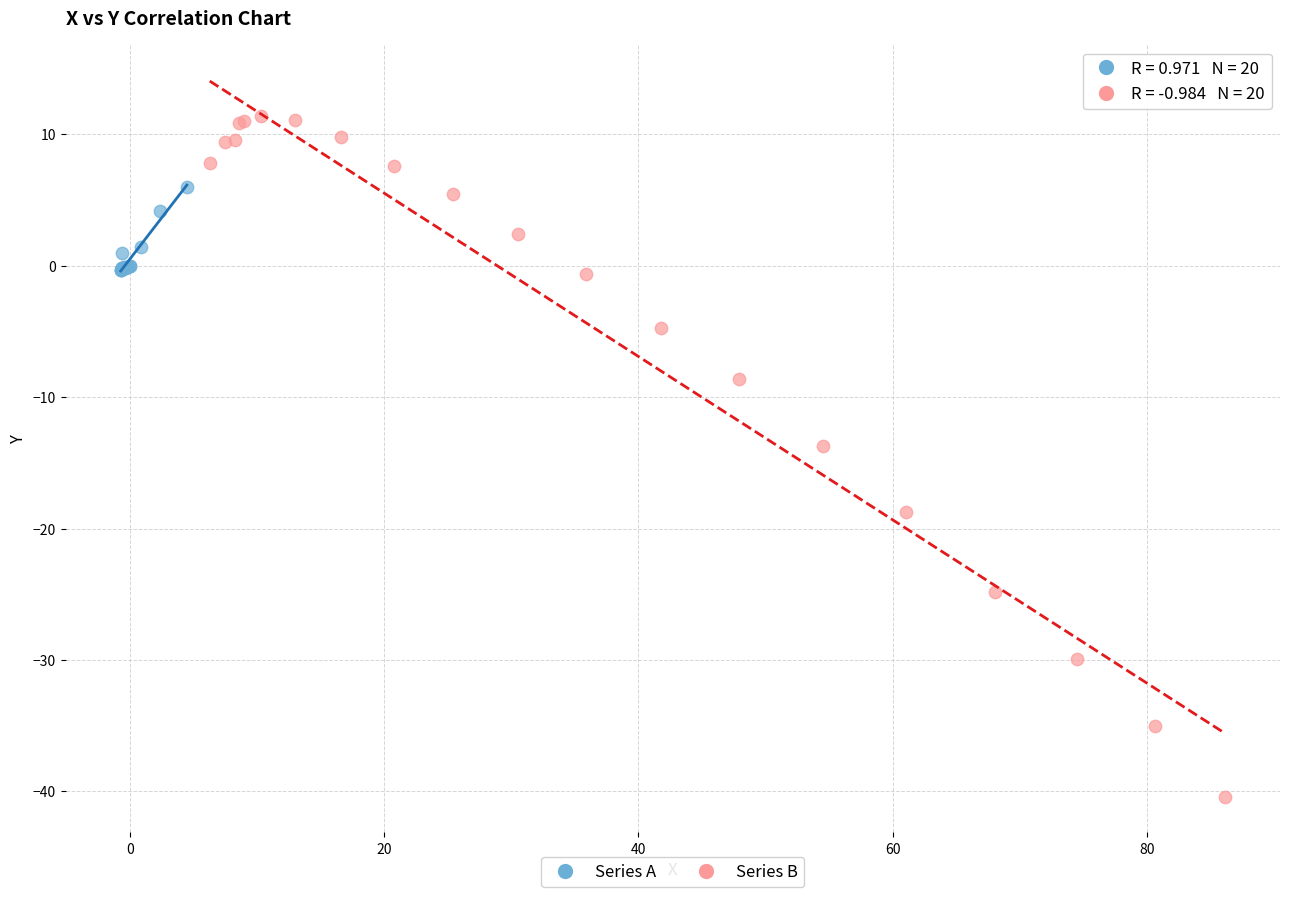

Which series has the widest spread of Y values?

Series B